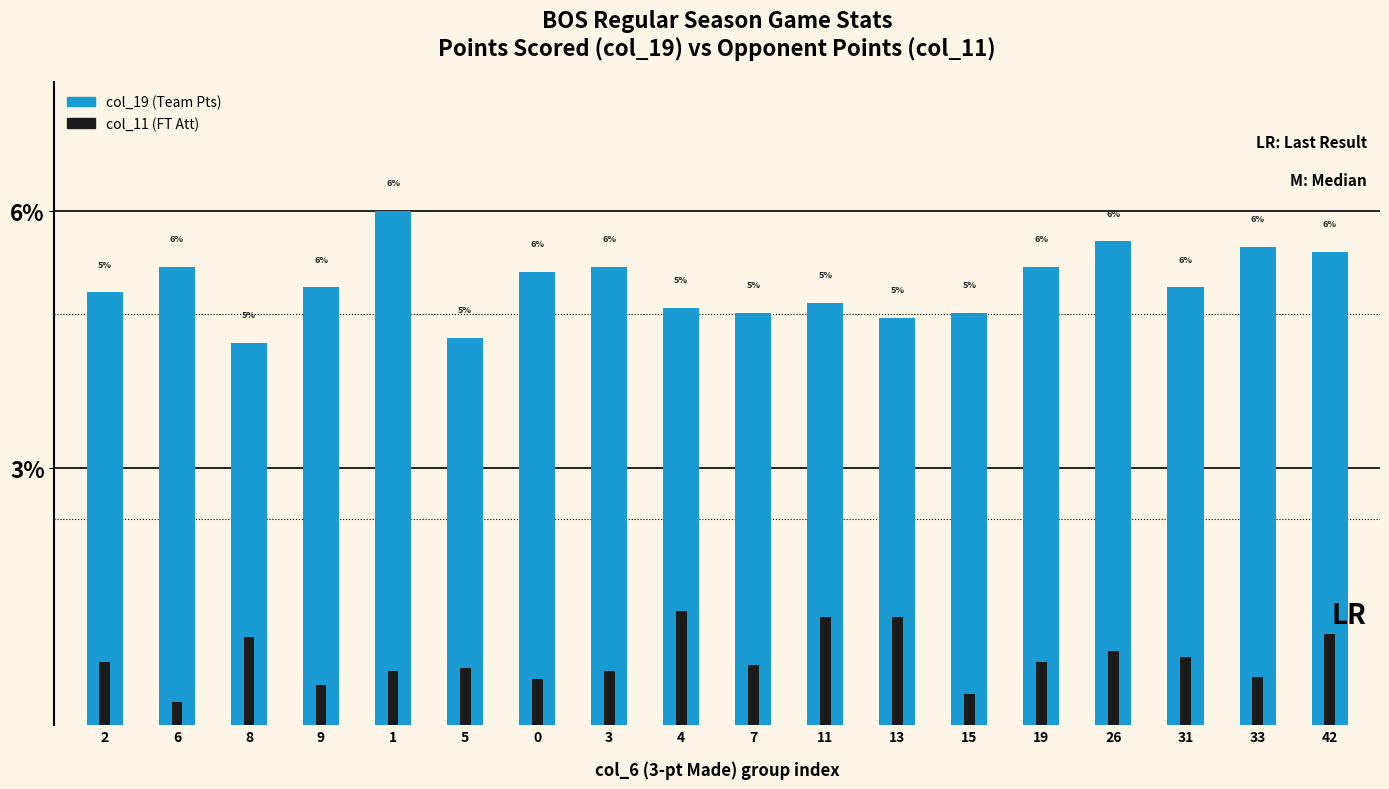

Reading right to left, transcribe all the data shown in this chart.

col_19: 42=6.0	33=6.0	31=5.5	26=6.1	19=5.8	15=5.2	13=5.1	11=5.3	7=5.2	4=5.3	3=5.8	0=5.7	5=4.9	1=6.5	9=5.5	8=4.8	6=5.8	2=5.5
col_11: 42=1.1	33=0.6	31=0.9	26=0.9	19=0.8	15=0.4	13=1.4	11=1.4	7=0.8	4=1.4	3=0.7	0=0.6	5=0.7	1=0.7	9=0.5	8=1.1	6=0.3	2=0.8